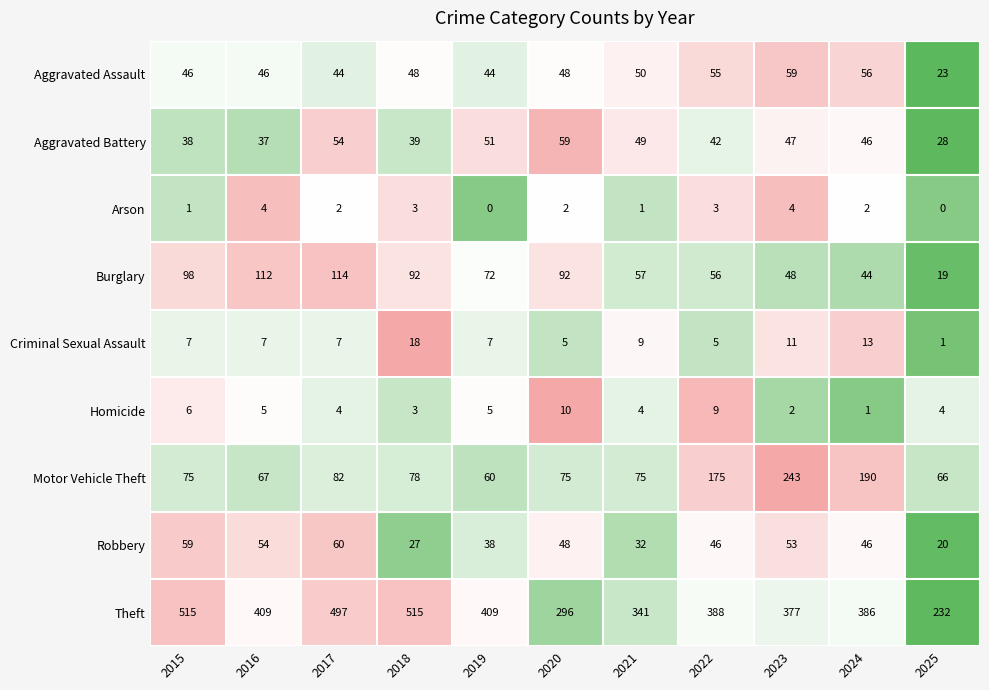

How many categories are shown in the chart?

11